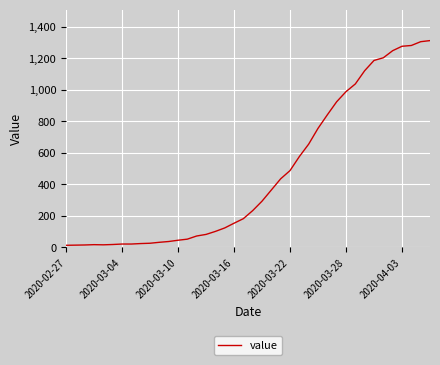

What is the difference between the maximum and minimum values?

1299